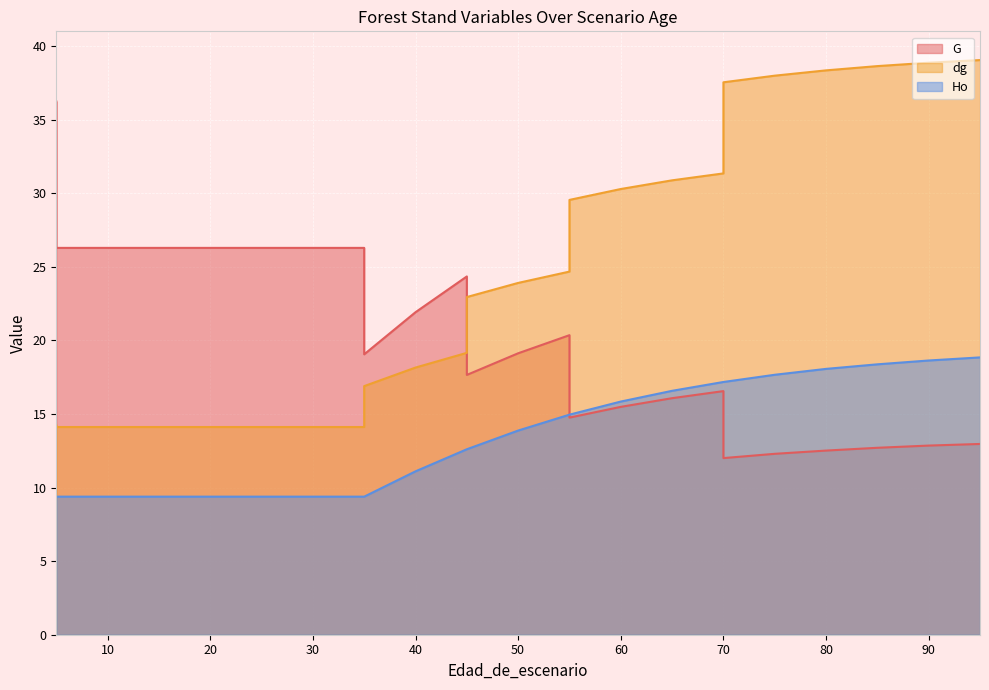

Which series ends up on top after the final intersection of dg and G?

dg